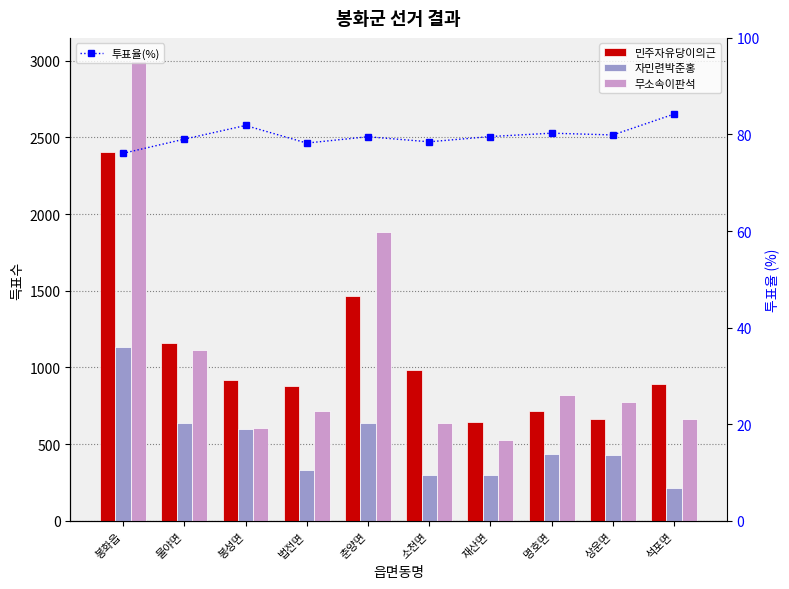

List the labels in order of 민주자유당이의근 value, smallest first.

재산면, 상운면, 명호면, 법전면, 석포면, 봉성면, 소천면, 물야면, 춘양면, 봉화읍